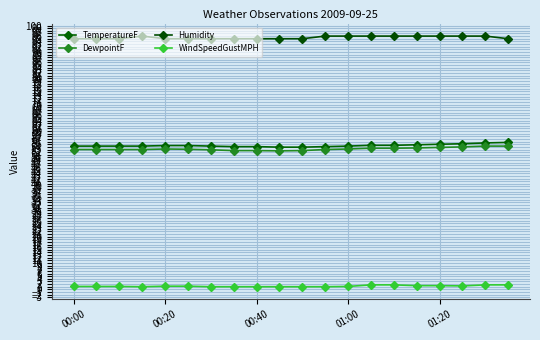

What is the minimum value shown in the chart?

1.0